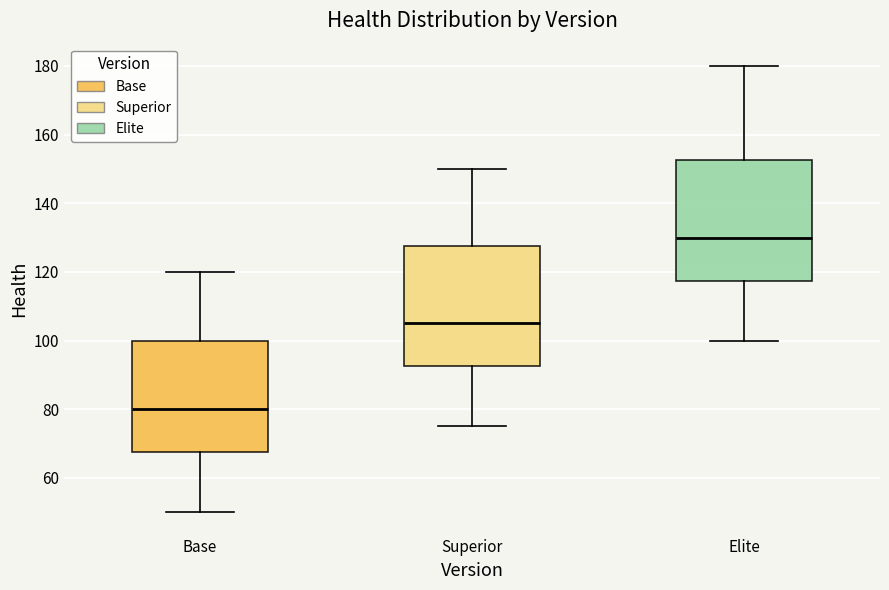

Reading left to right, transcribe this box plot: for each box, give where its median line is, the range the box spans, and where its two whiskers end, as read against the y-axis. The values are not printed on the chart, so give them approximately, as read against the axis.

Base: median 80, box 68 to 100, whiskers 50 to 120
Superior: median 106, box 92 to 128, whiskers 76 to 150
Elite: median 130, box 118 to 152, whiskers 100 to 180